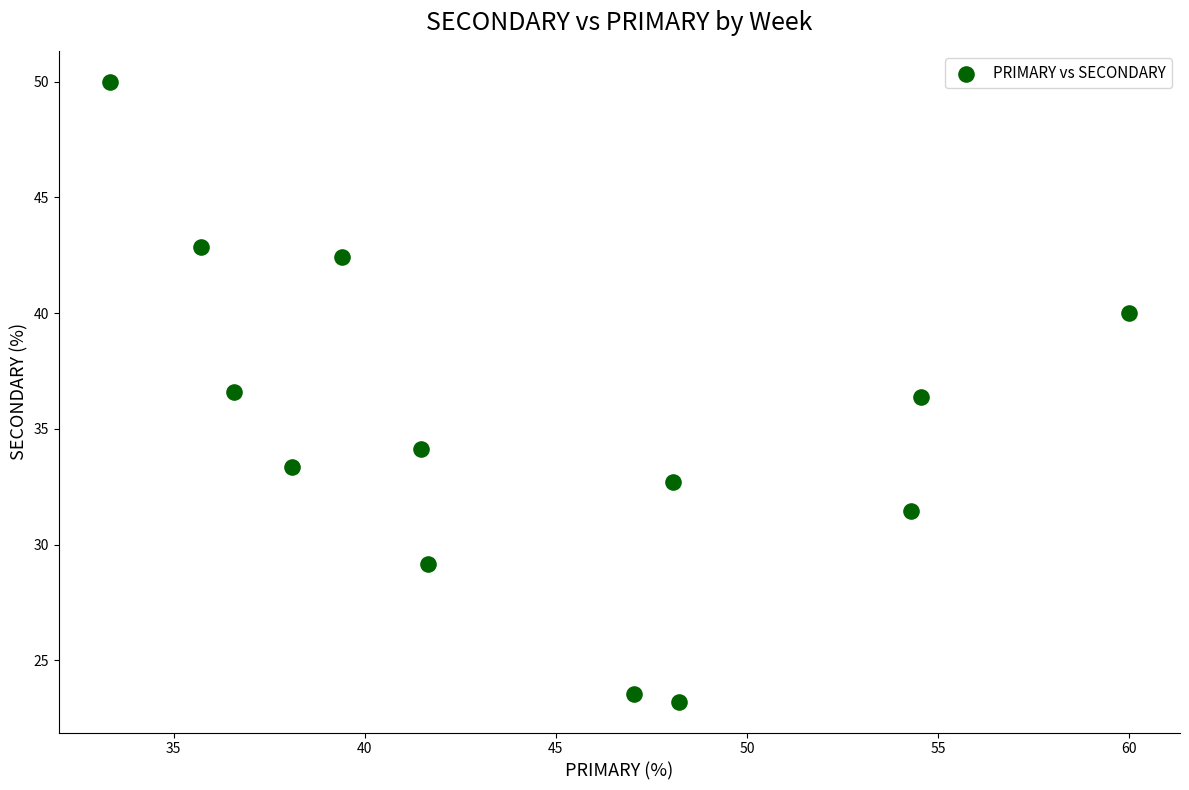

What is the range of Y values (max minus min)?

26.8